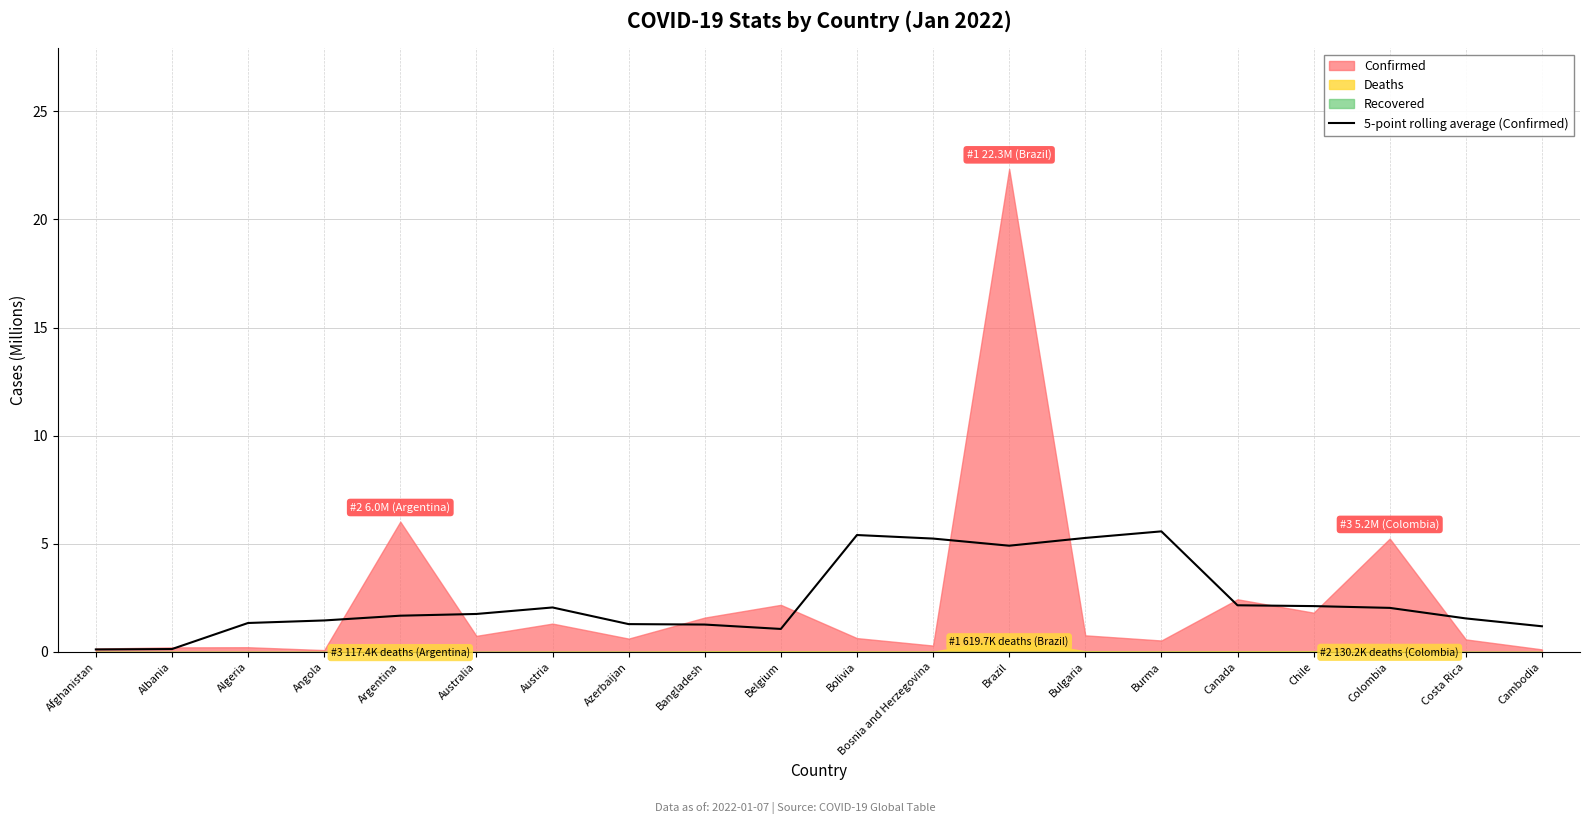

How many interior local valleys (lower than both neighbors) does the data have?

2